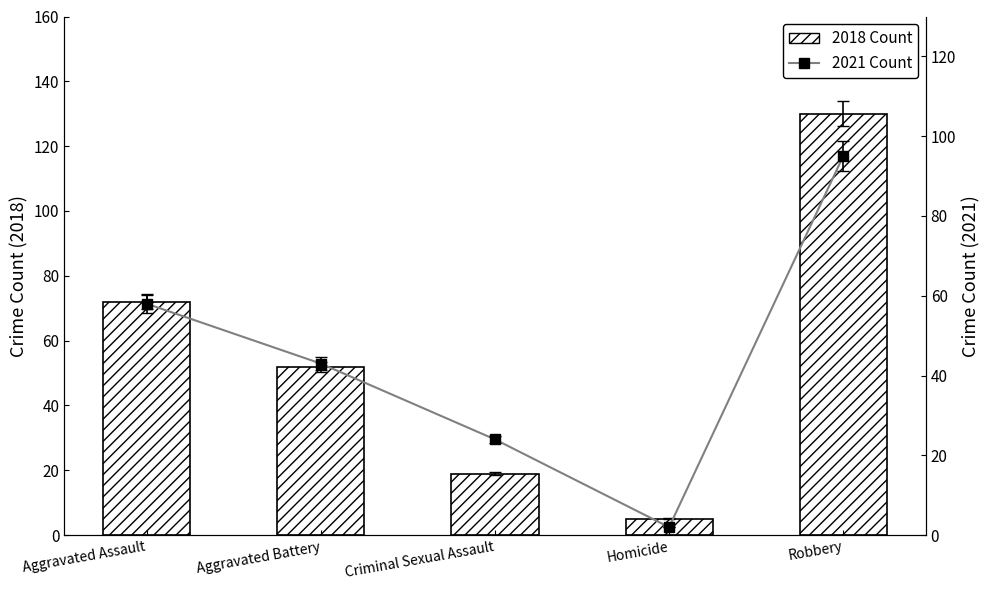

Does the chart contain any negative values?

No